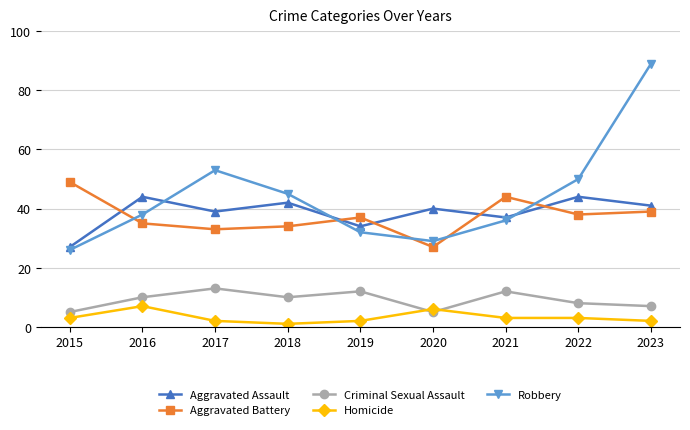

True or false: Robbery and Criminal Sexual Assault cross at least once.

False